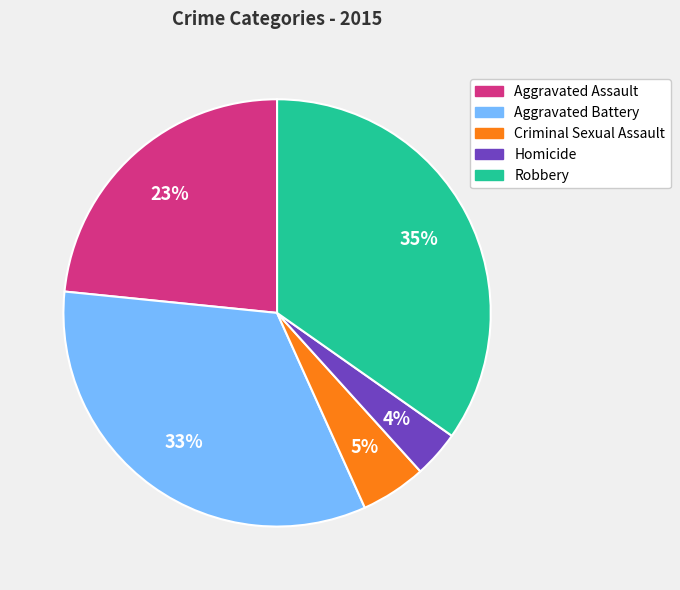

Between Criminal Sexual Assault and Aggravated Battery, which is larger?

Aggravated Battery